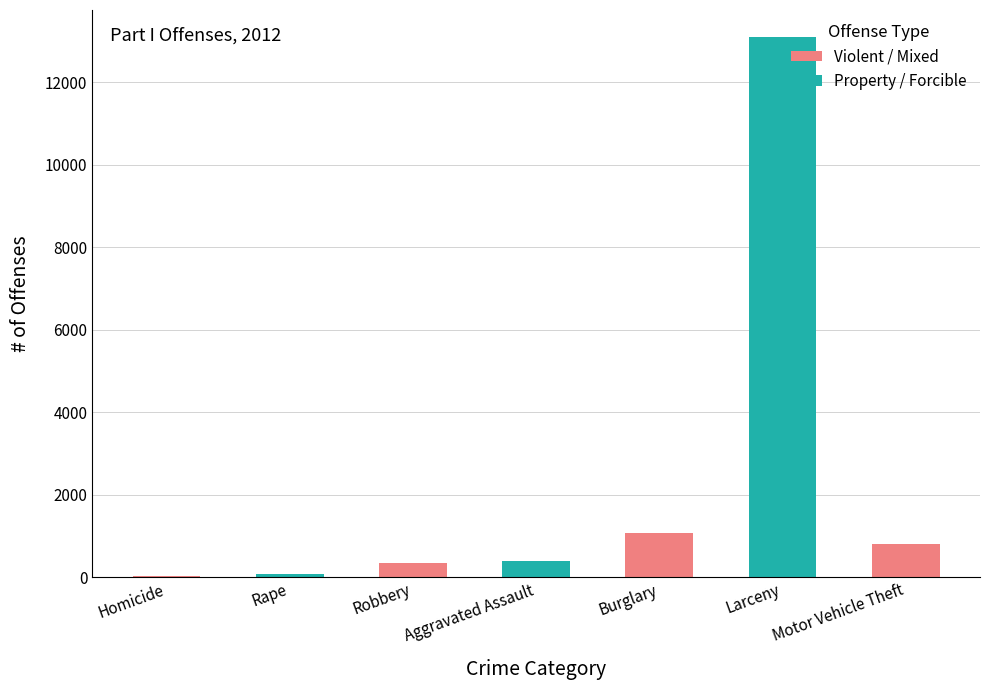

Are the bars grouped side by side (vs. stacked)?

No